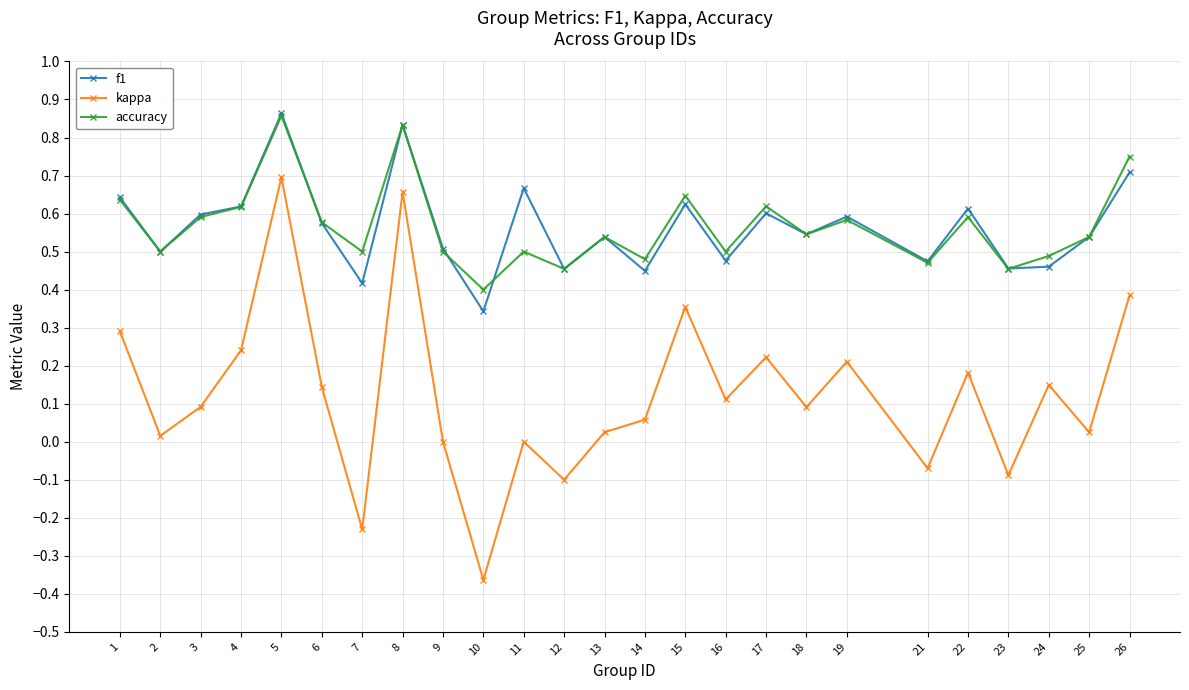

How many series are shown in this chart?

3